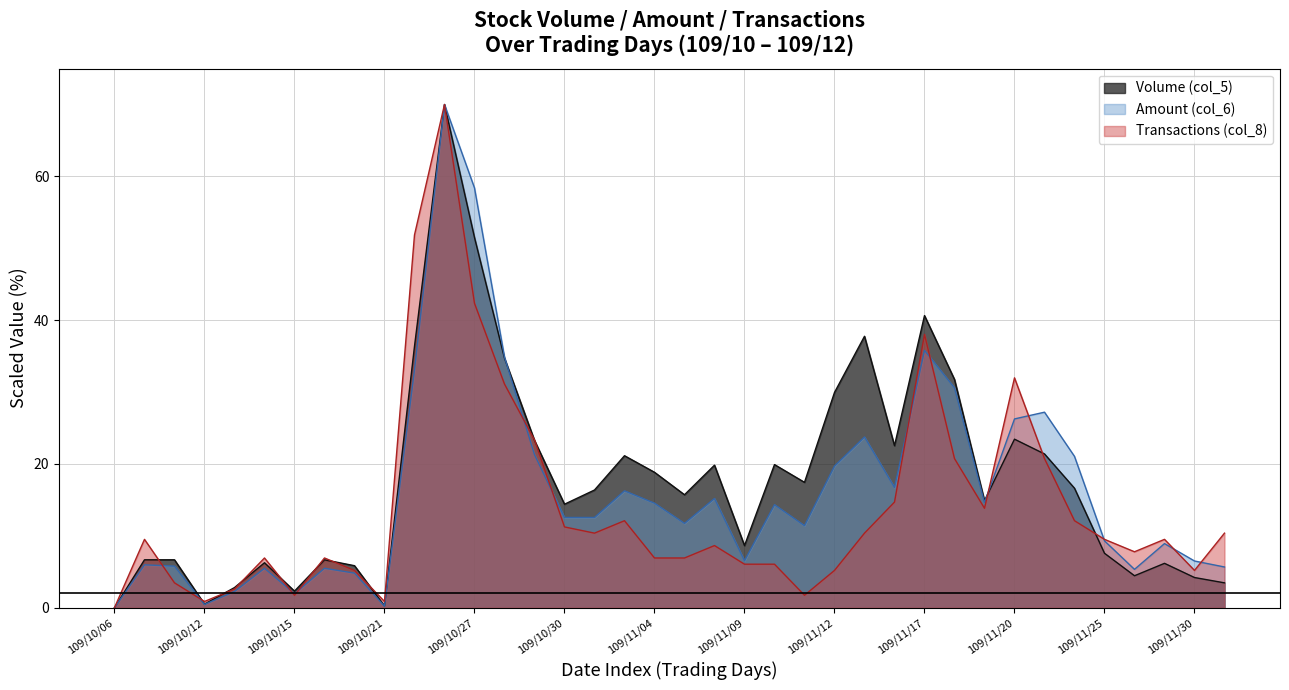

The Transactions (col_8) series shows 6.9 at 109/10/14. True or false?

True